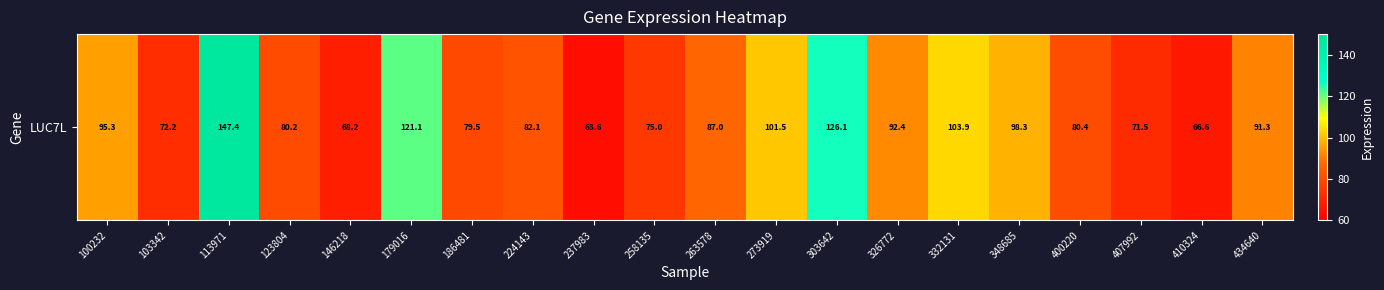

Read the value at 224143.

82.1